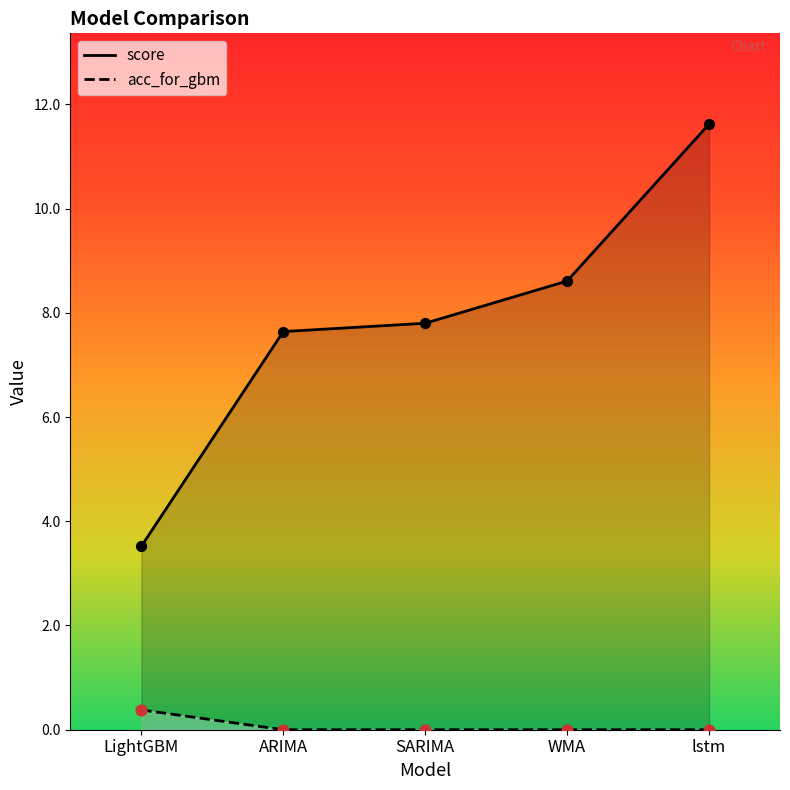

At which category is the sum across all series the highest?

lstm